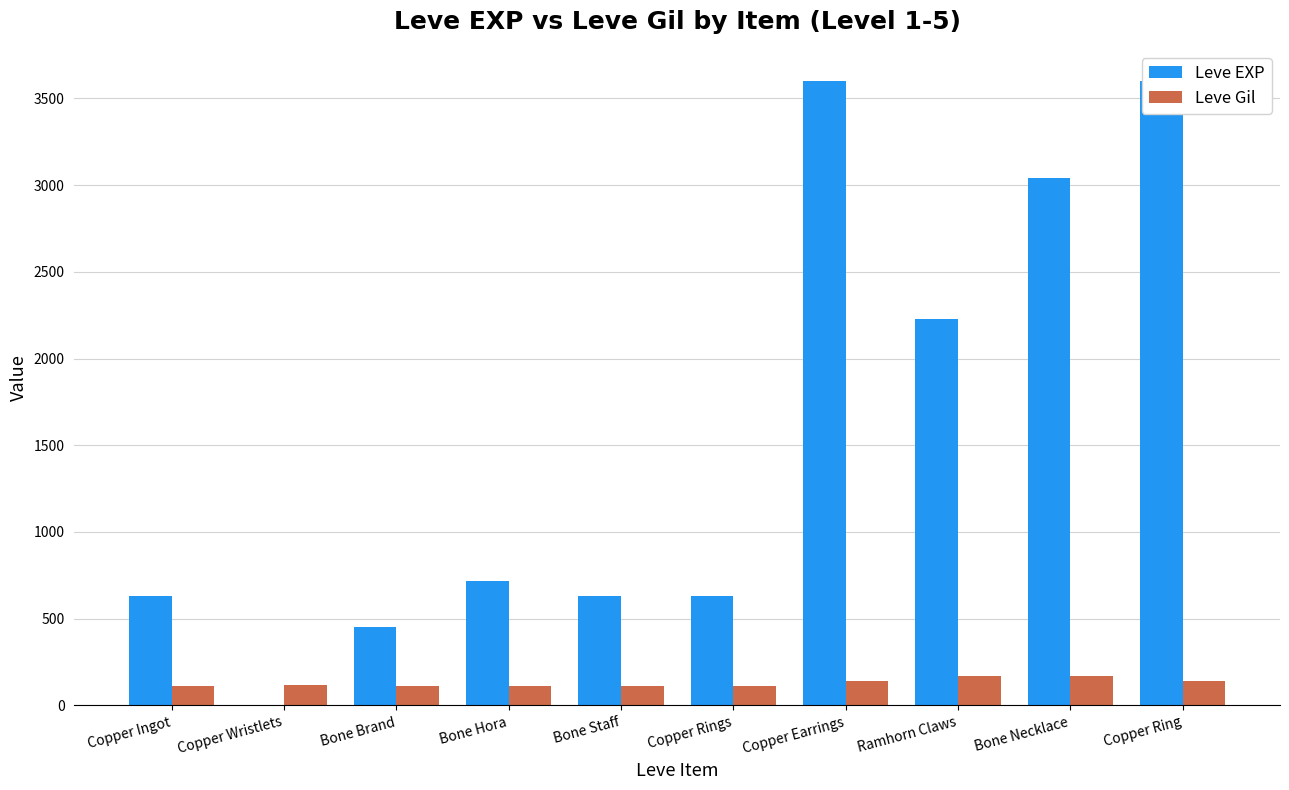

Reading left to right, list all the values displayed in this chart.

Leve EXP: 630	1	450	720	630	630	3600	2230	3040	3600
Leve Gil: 113	116	112	112	113	112	139	170	169	139